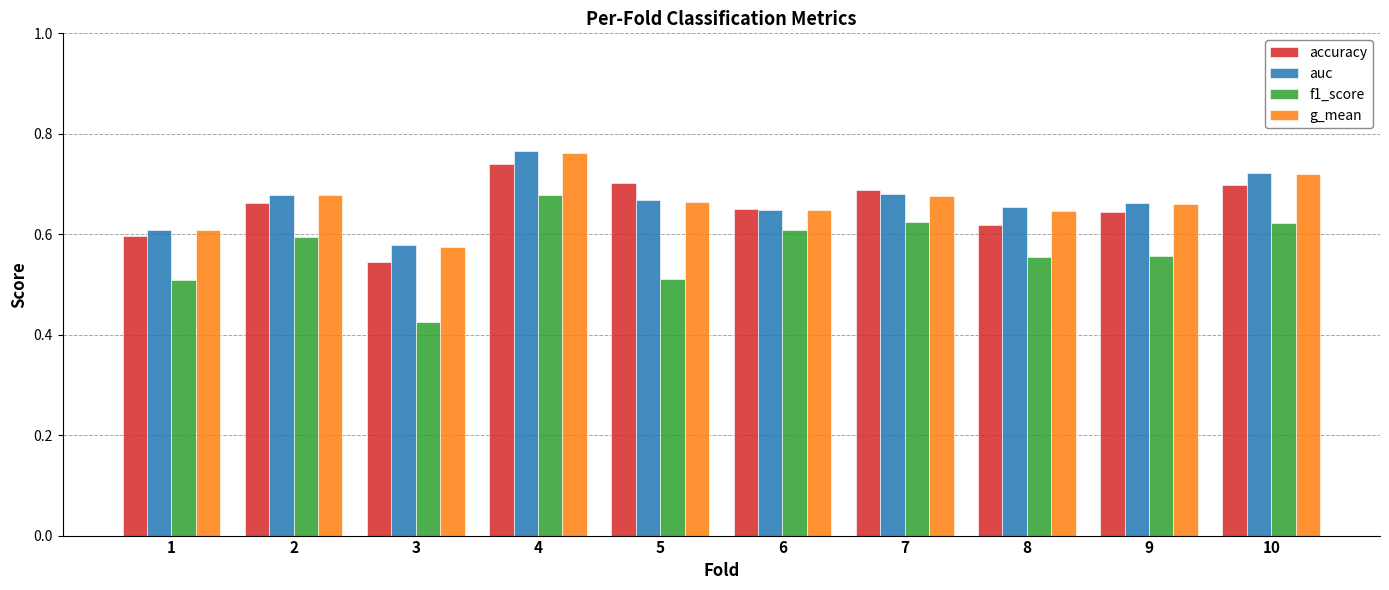

Which series has the largest range (max minus min)?

f1_score